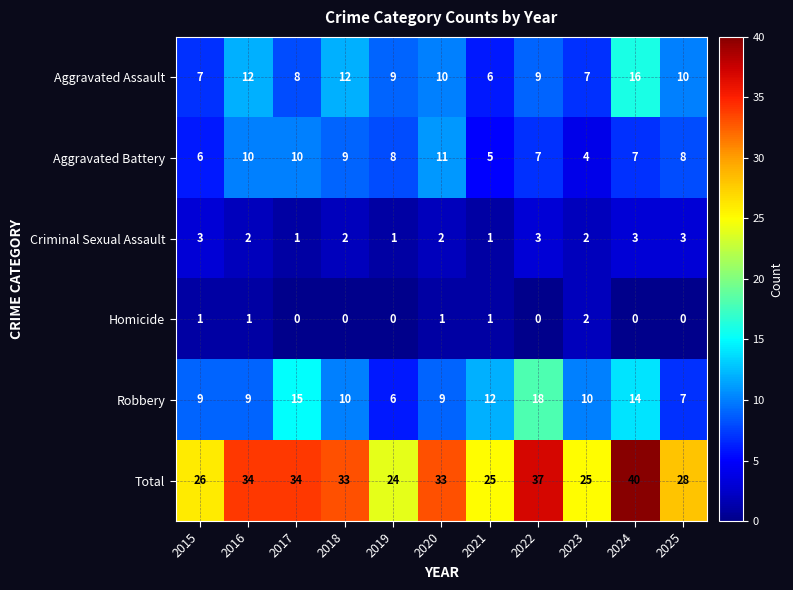

Which series has the widest spread of values?

Total